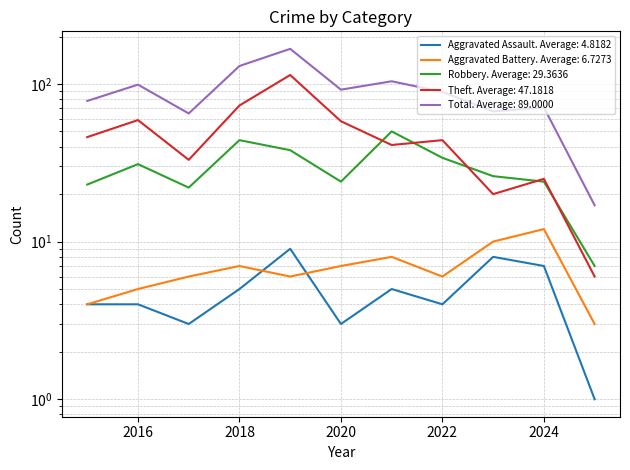

List the series in order of their peak value, lowest first.

Aggravated Assault, Aggravated Battery, Robbery, Theft, Total